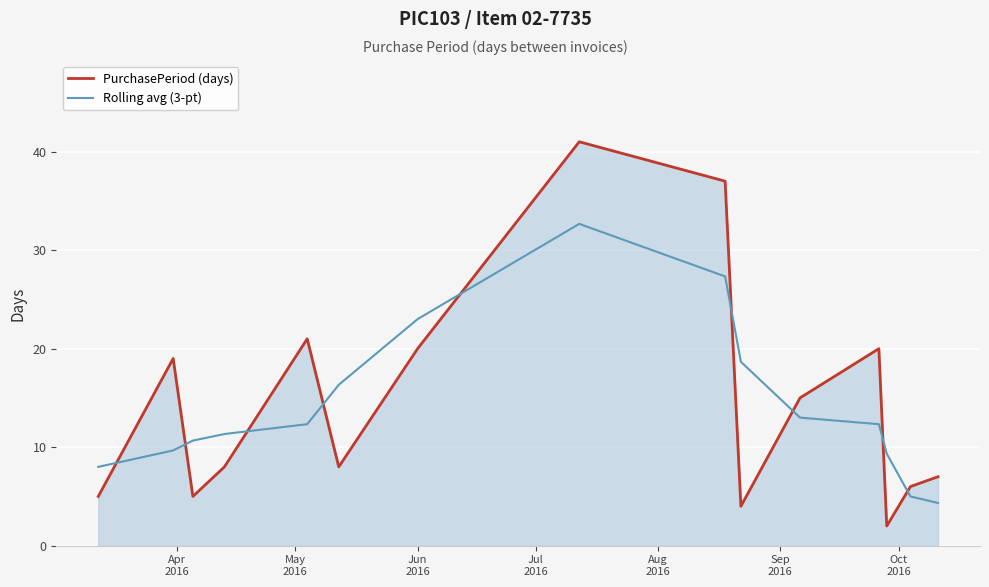

What is the maximum value shown in the chart?

41.0